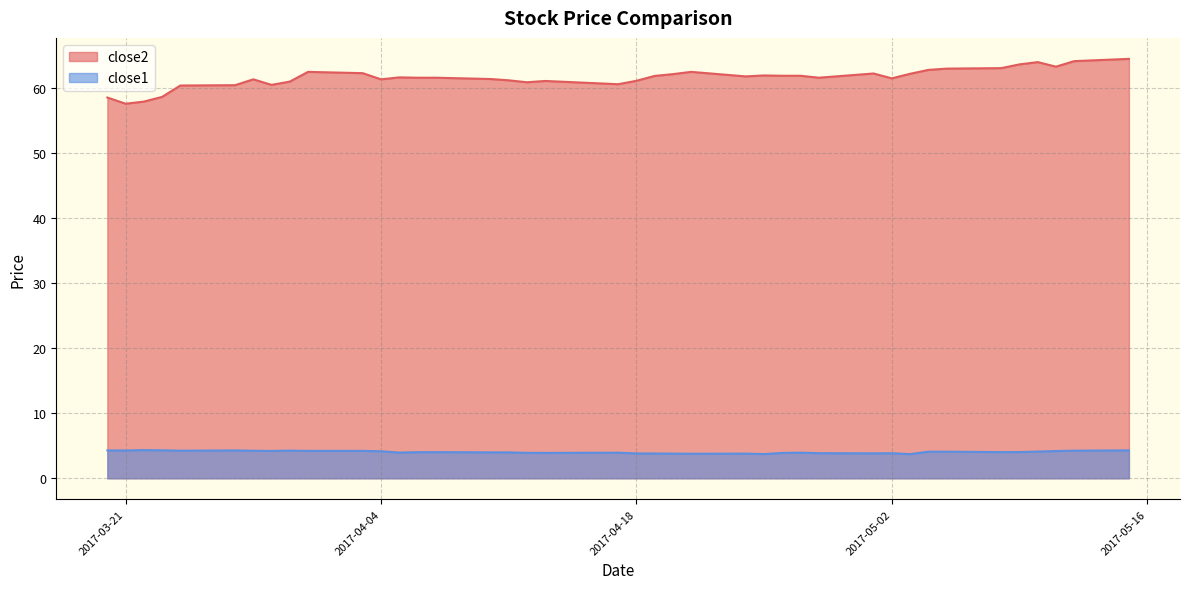

Reading left to right, list all the values displayed in this chart.

close2: 58.6	57.6	58.0	58.7	60.4	60.5	61.4	60.5	61.0	62.5	62.3	61.4	61.7	61.6	61.6	61.4	61.2	60.9	61.1	60.6	61.1	61.9	62.2	62.5	61.8	62.0	61.9	61.9	61.6	62.3	61.5	62.2	62.8	63.0	63.1	63.7	64.0	63.3	64.2	64.5
close1: 4.3	4.3	4.3	4.3	4.2	4.3	4.2	4.2	4.3	4.2	4.2	4.2	4.0	4.0	4.0	4.0	4.0	3.9	3.9	3.9	3.8	3.8	3.8	3.8	3.8	3.7	3.9	3.9	3.9	3.8	3.9	3.7	4.1	4.1	4.0	4.0	4.1	4.2	4.2	4.3